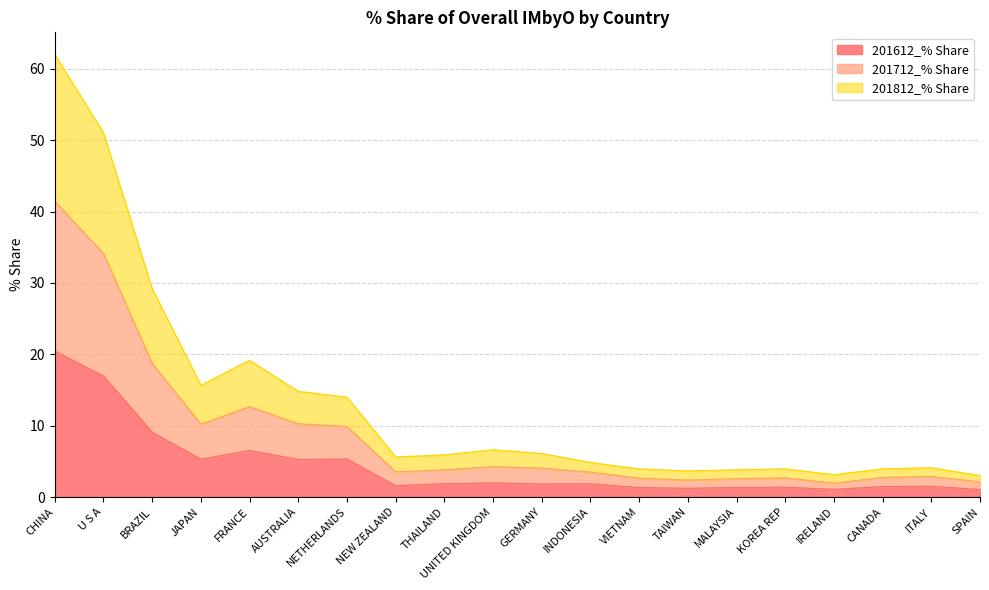

Does the chart have visible grid lines?

Yes